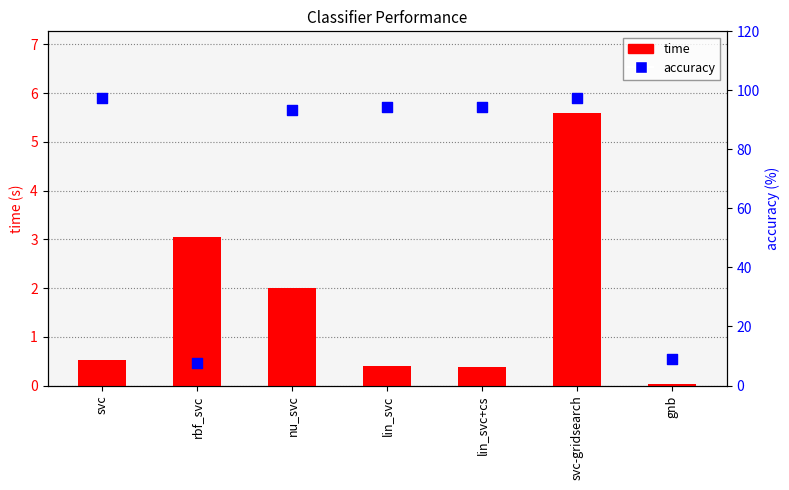

Which series contains the highest Y value?

accuracy